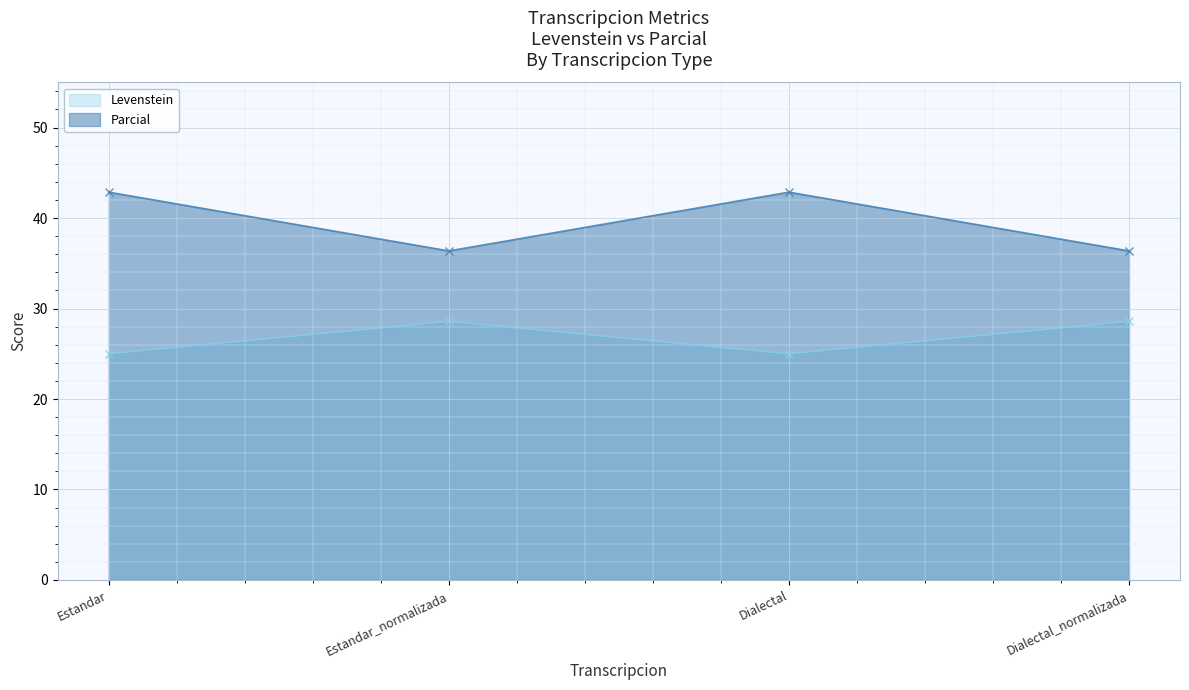

What are all the series names shown in the legend?

Levenstein, Parcial